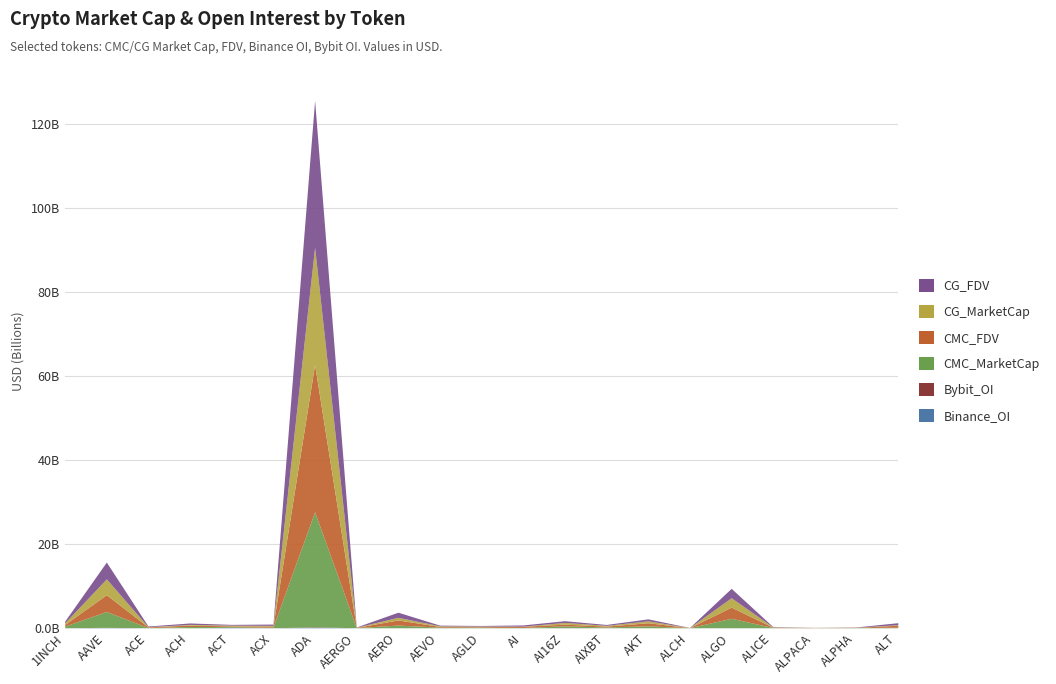

How many distinct data groups are displayed?

6